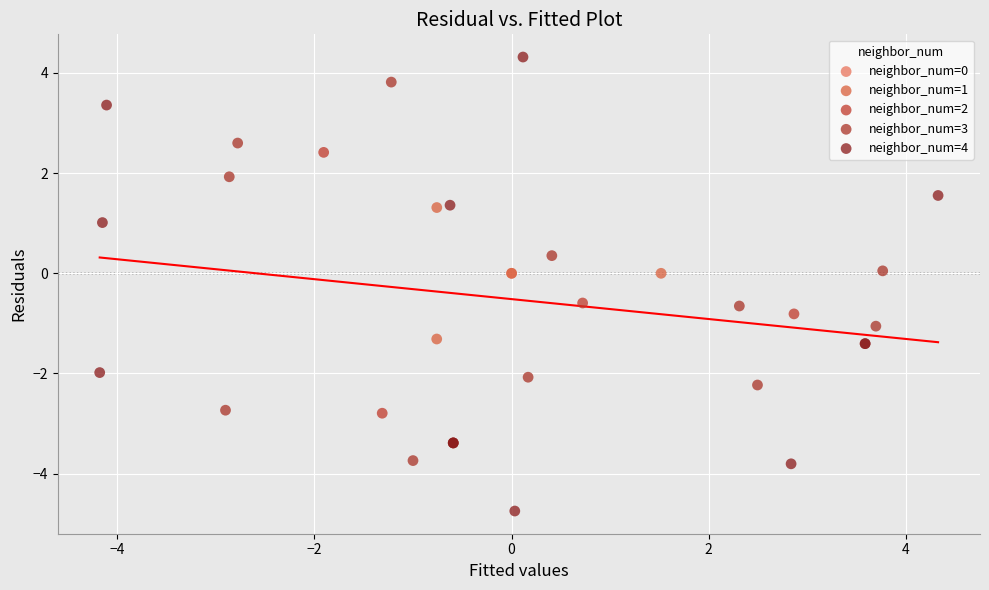

Which series contains the highest Y value?

neighbor_num=4